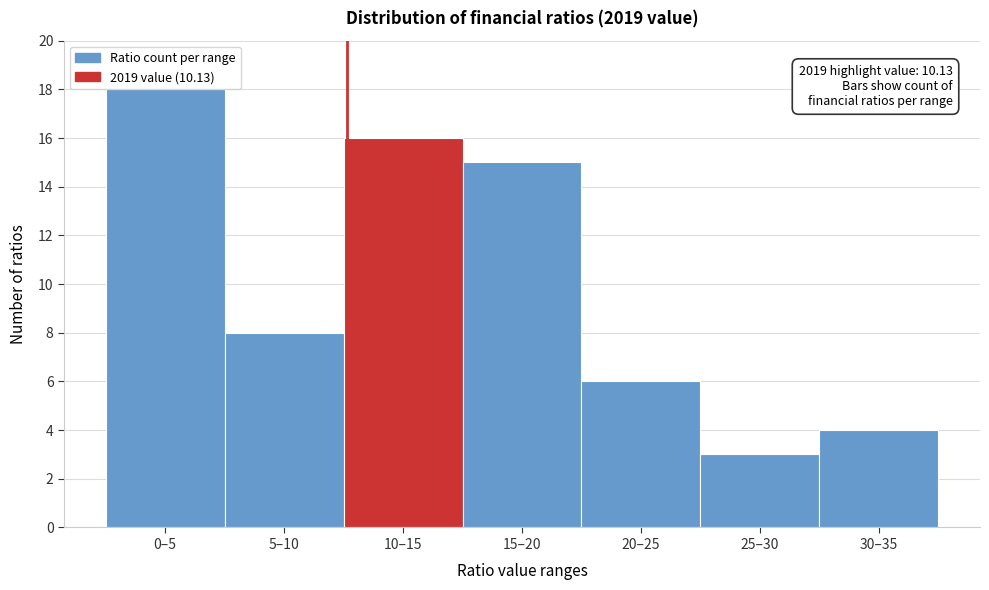

Reading right to left, what are all the values shown in this chart?

30–35=4	25–30=3	20–25=6	15–20=15	10–15=16	5–10=8	0–5=18